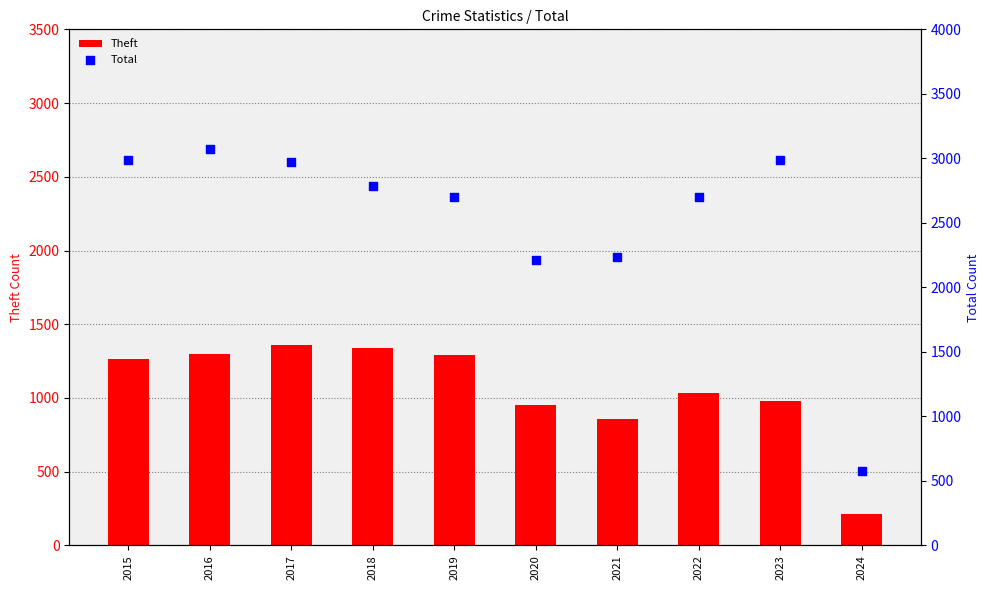

Which series contains the highest Y value?

Total